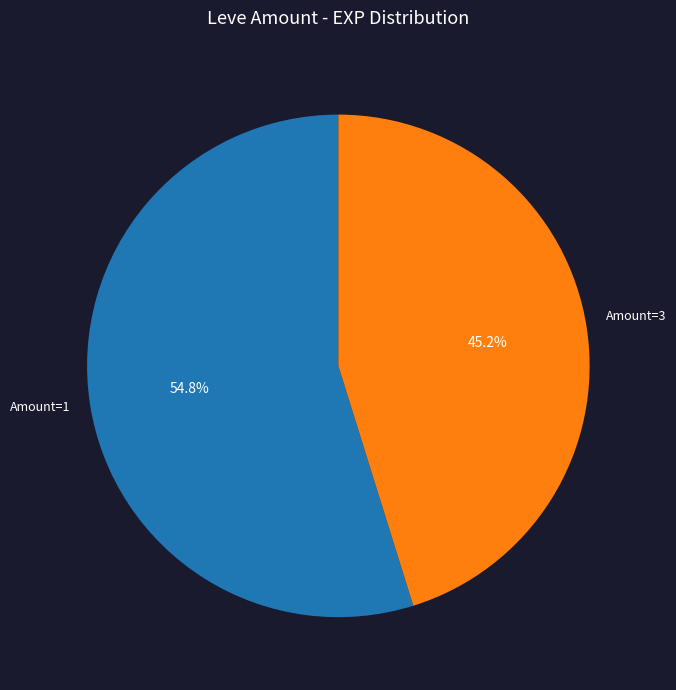

Which slice represents more than half of the pie?

Amount=1